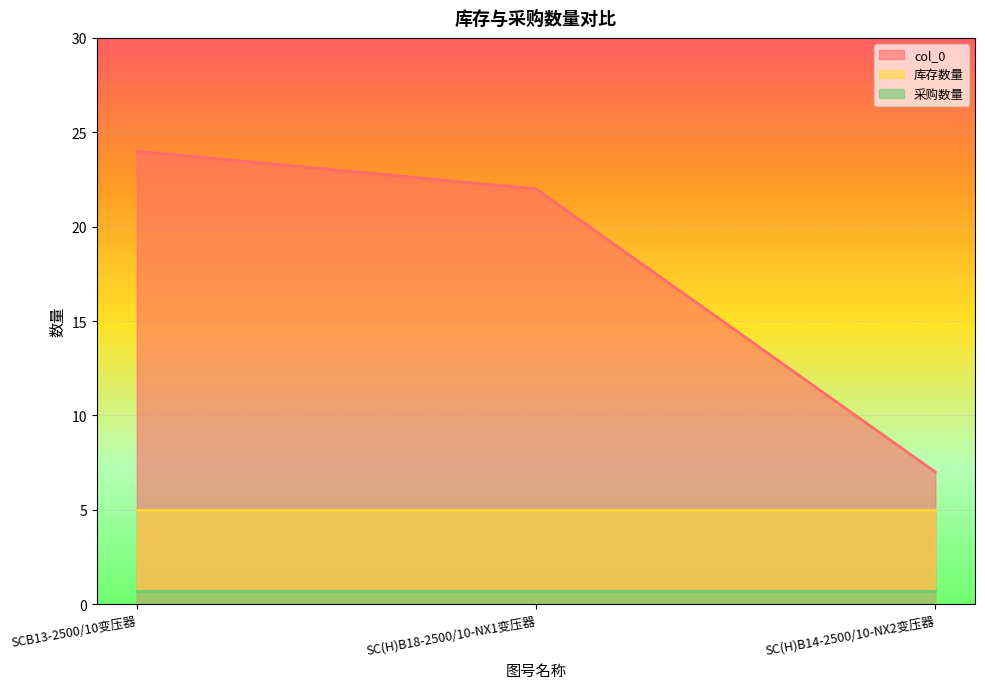

What is the average value of the col_0 series?

17.7